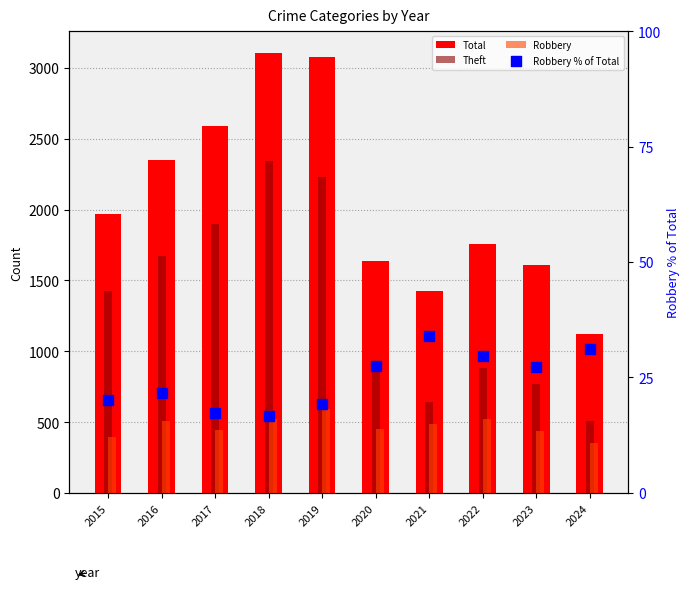

Is the value of Robbery at 2018 greater than the value of Total at 2017?

No